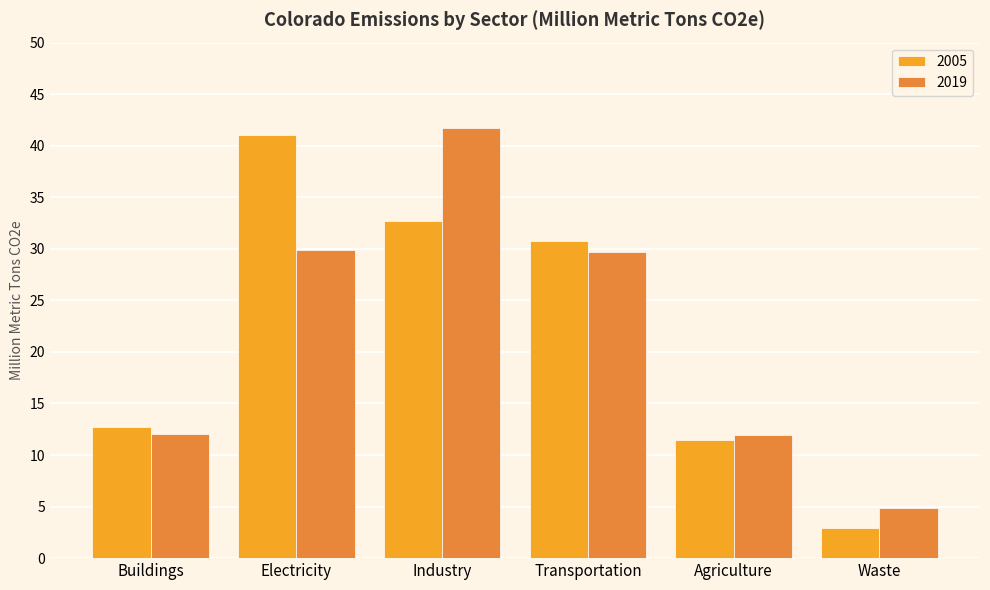

What is the sum of the 2019 values at Transportation and Waste?

34.6